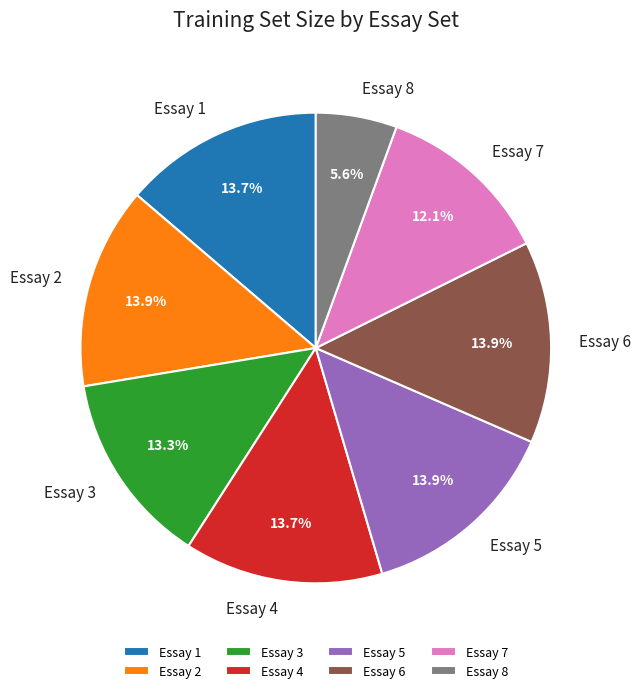

Combined, do Essay 6 and Essay 8 account for over 50%?

No